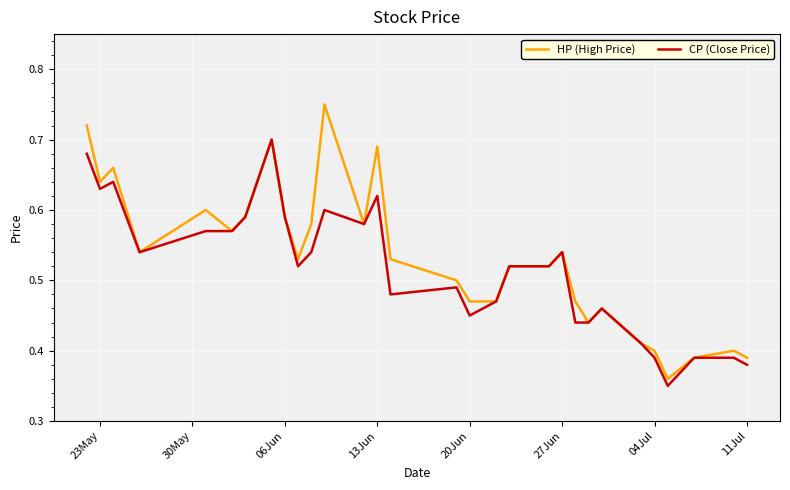

Rank the series by their maximum value, from lowest to highest.

CP (Close Price), HP (High Price)